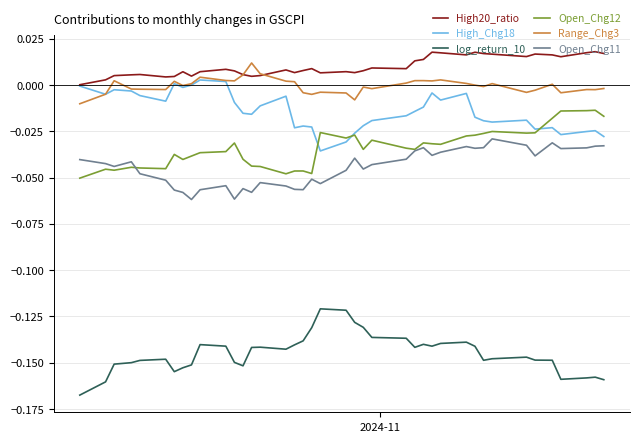

True or false: log_return_10 and Open_Chg12 intersect in this chart.

False